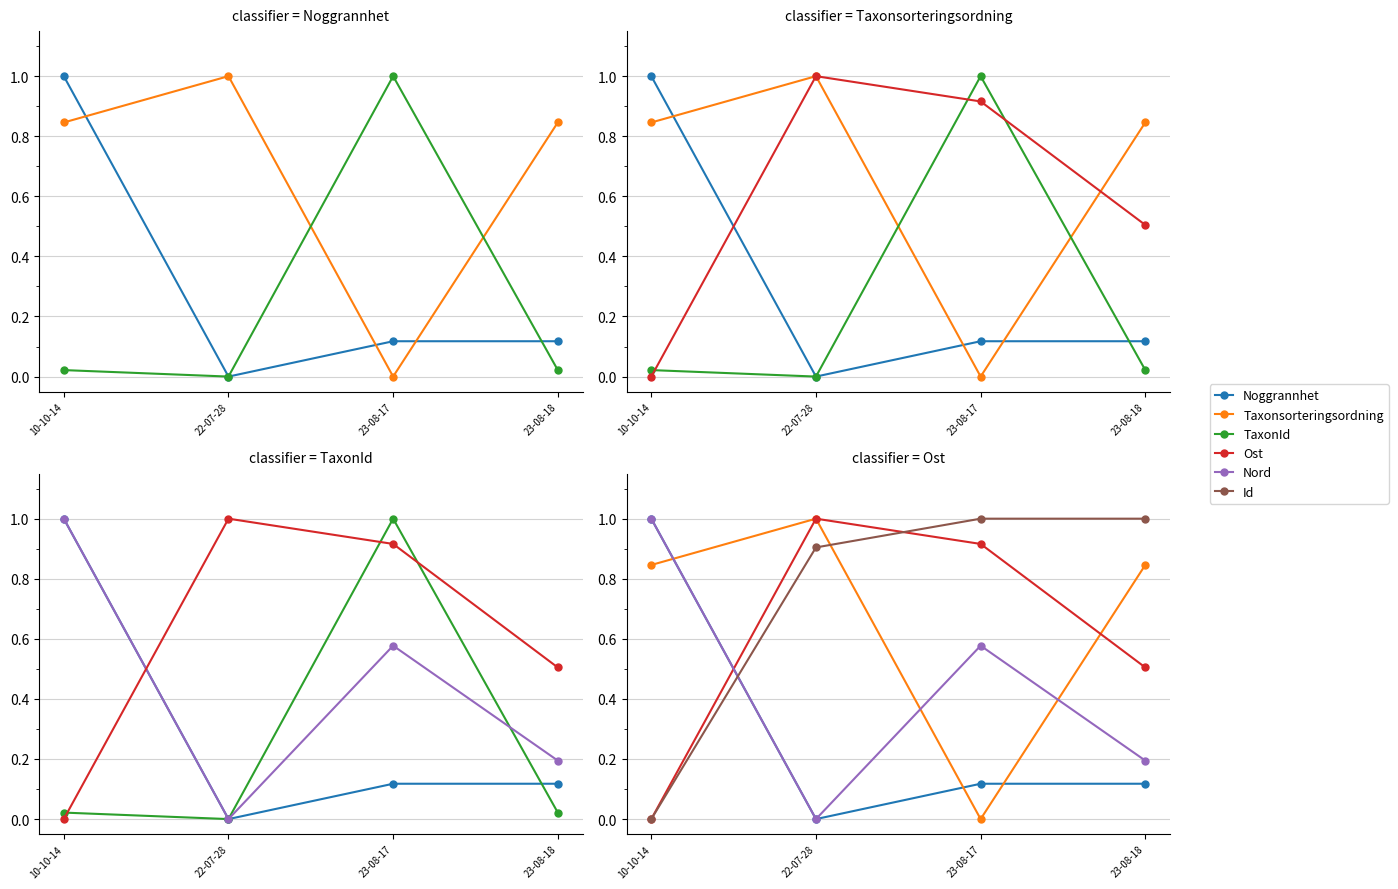

What is the sum of the Noggrannhet values at 22-07-28 and 23-08-17?

0.1